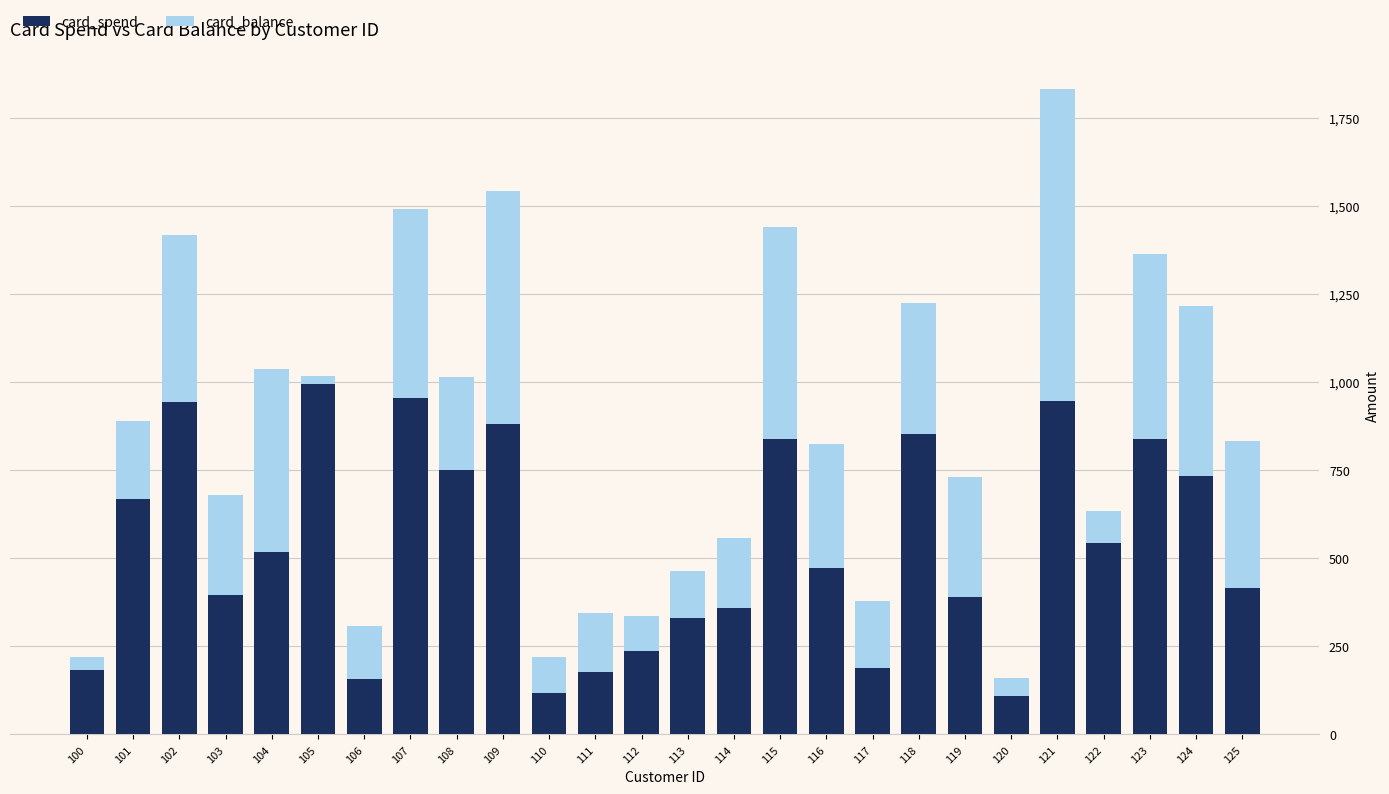

Which category has the highest value in the card_spend series?

105